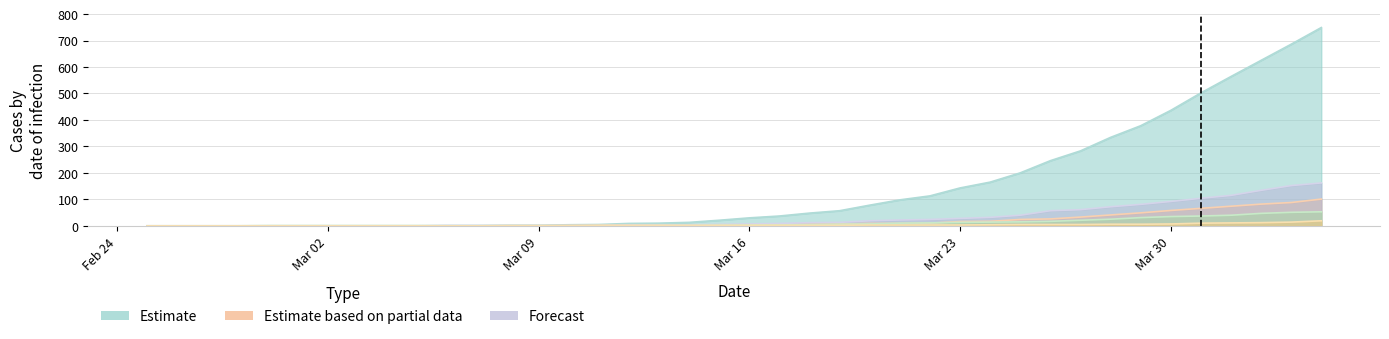

Between 2020-03-12 and 2020-03-22, which is larger?

2020-03-22